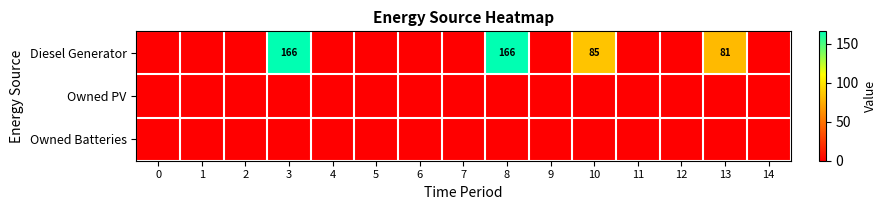

Which series has the widest spread of values?

Diesel Generator